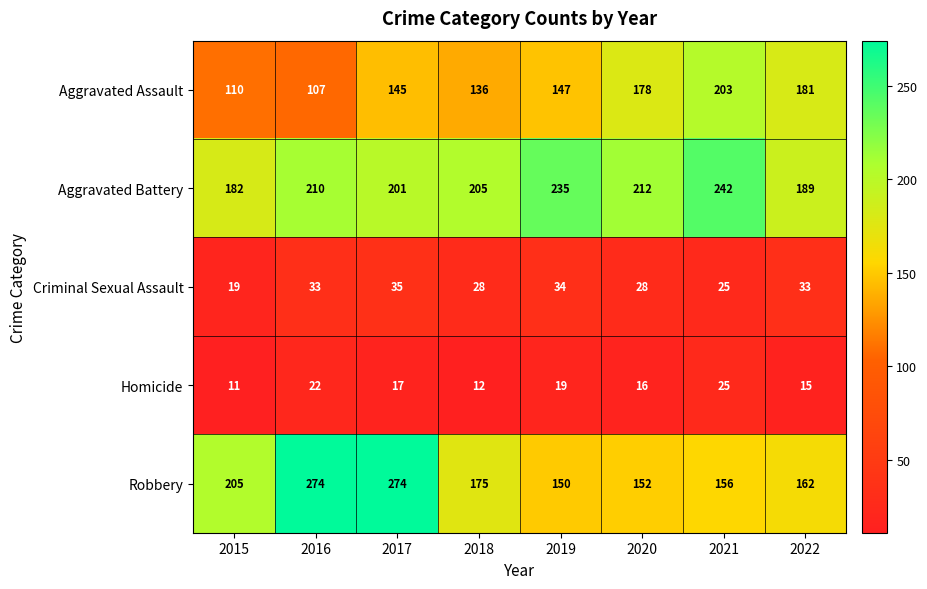

At which label does Criminal Sexual Assault reach its peak?

2017